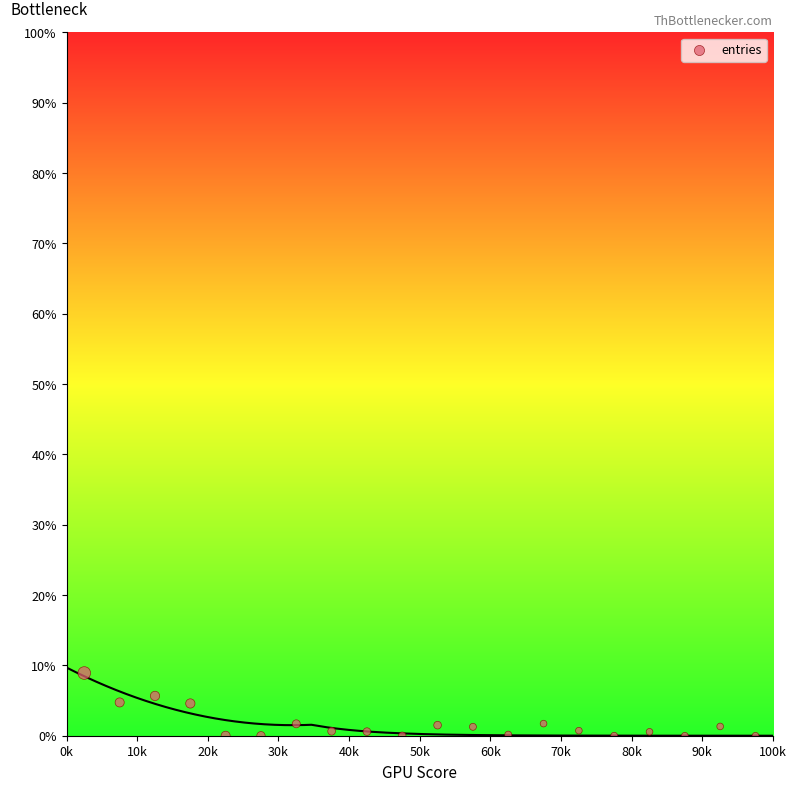

What is the range of Y values (max minus min)?

8.9